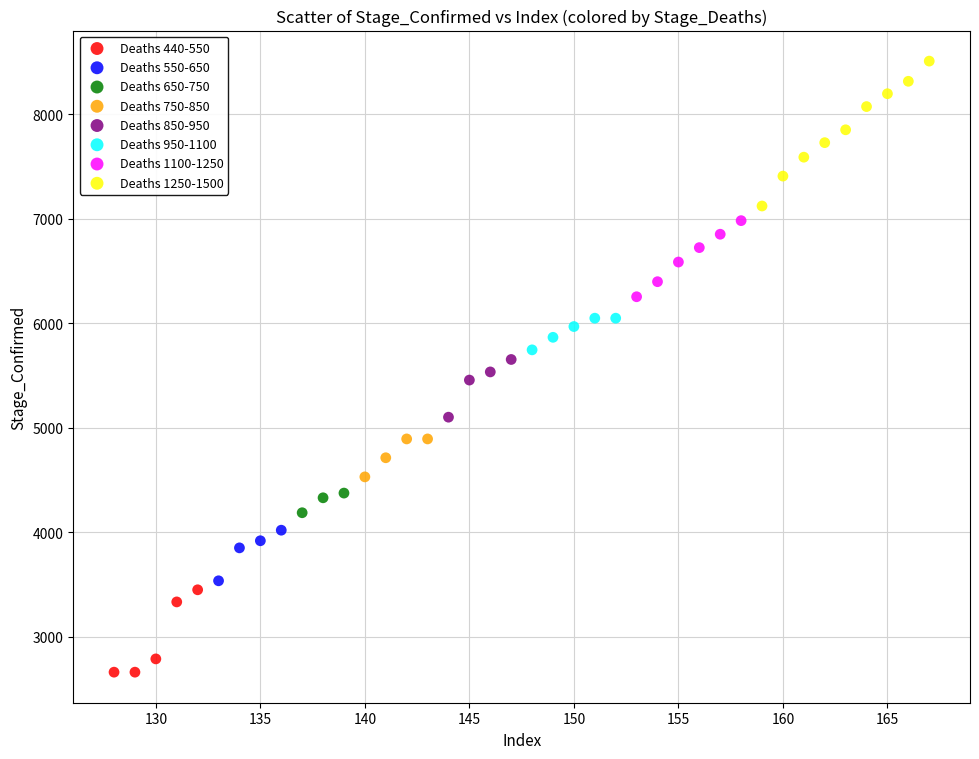

Which series reaches the minimum Y coordinate?

Deaths 440-550